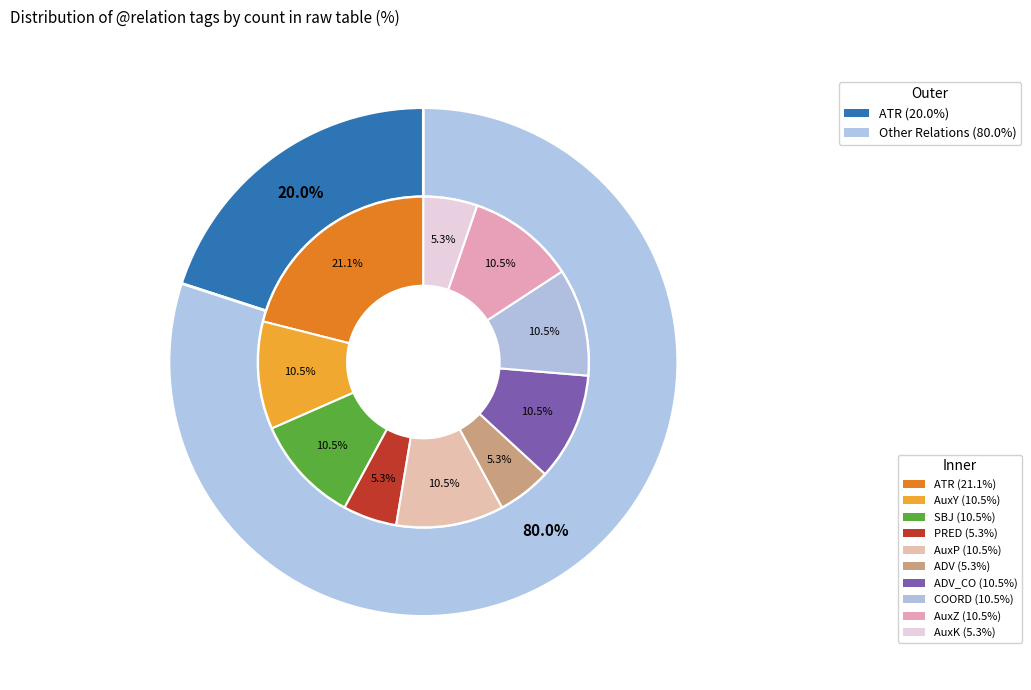

Combined, do SBJ and ATR account for over 50%?

No